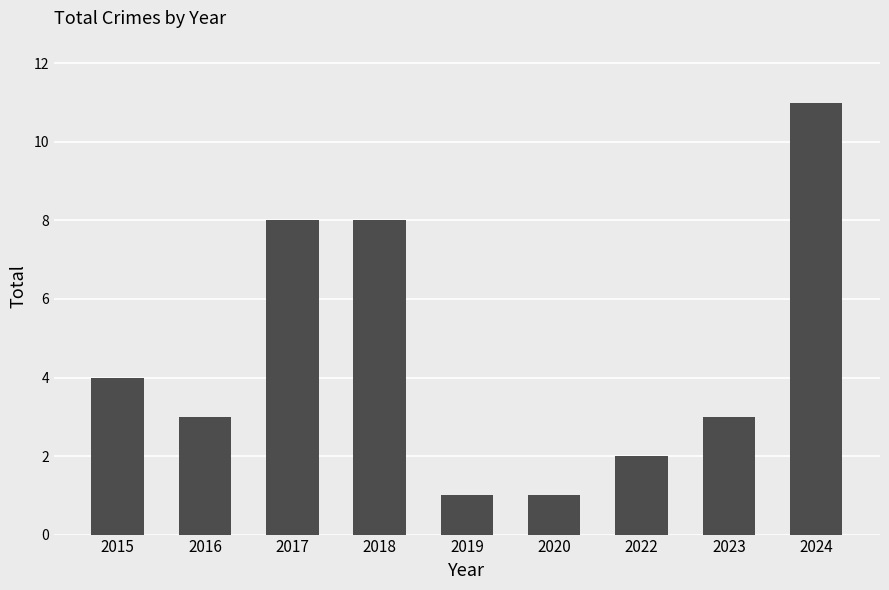

What value does the data have at 2024, to the nearest 10?

10